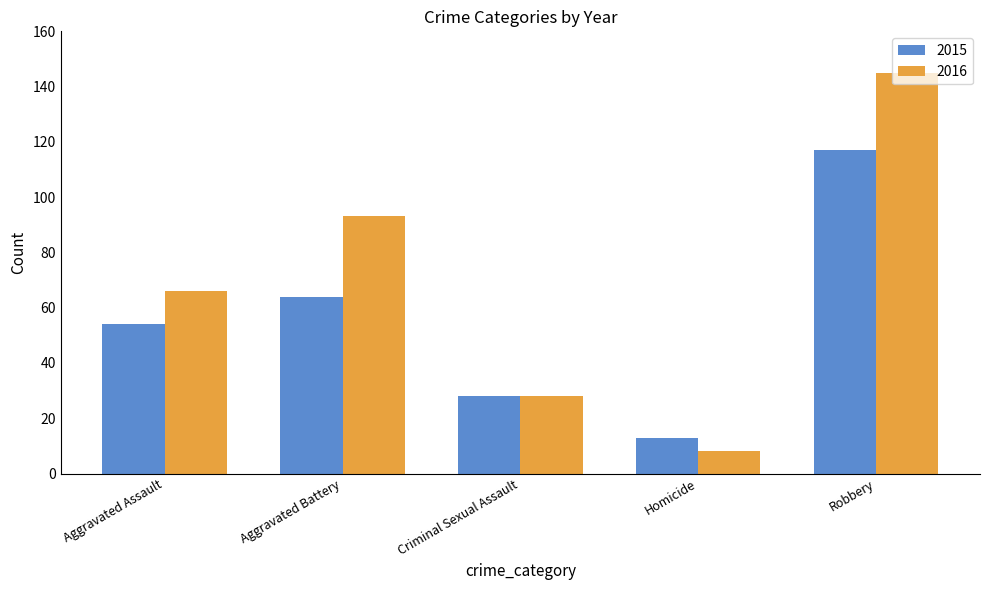

Which series has the widest spread of values?

2016